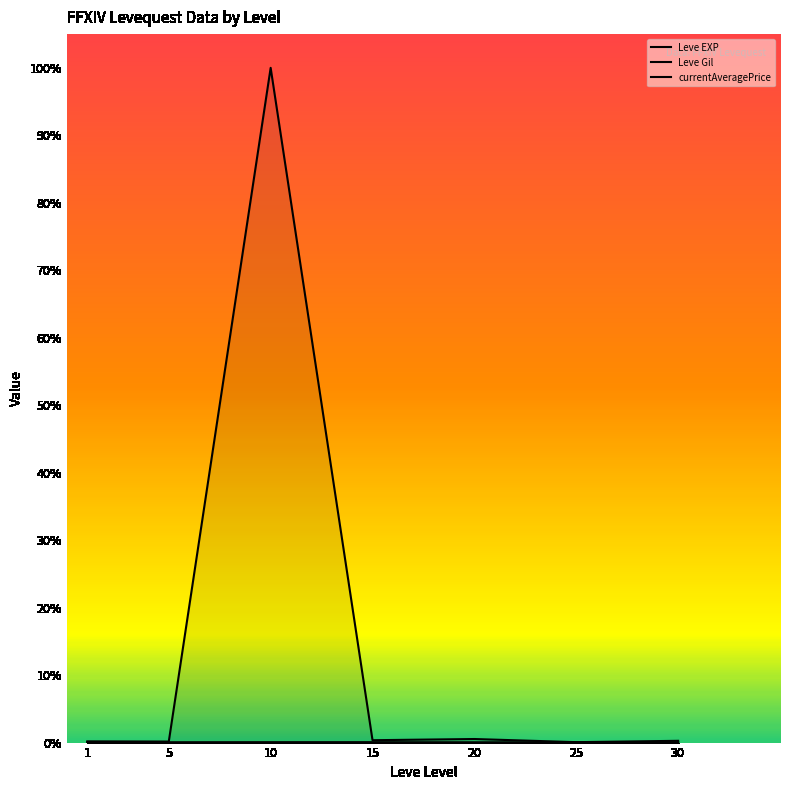

Reading right to left, transcribe all the data shown in this chart.

Leve EXP: 0.0	0.0	0.0	0.0	0.0	0.0	0.0
Leve Gil: 0.0	0.0	0.0	0.0	0.0	0.0	0.0
currentAveragePrice: 0.0	0.0	0.0	0.0	1.0	0.0	0.0